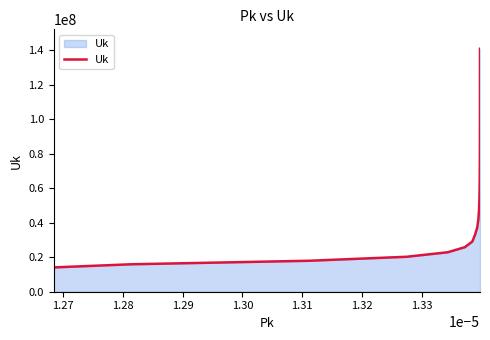

What is the difference between the second highest and minimum values?

110666932.5